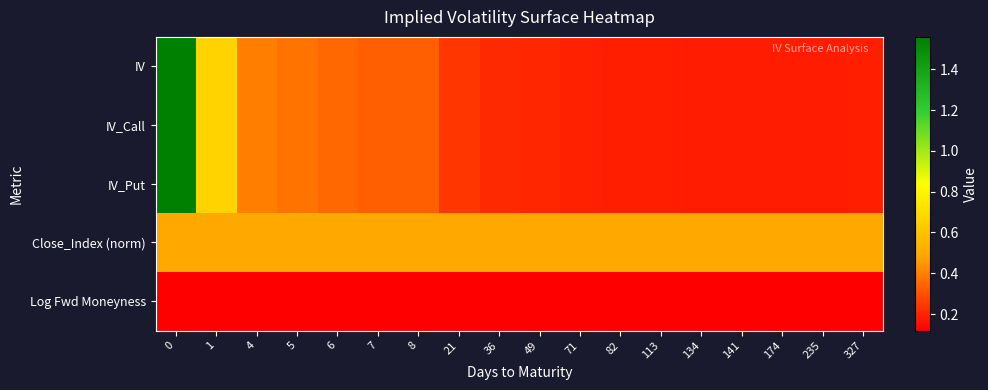

Reading left to right, list all the values displayed in this chart.

IV: 0=1.6	1=0.7	4=0.4	5=0.4	6=0.3	7=0.3	8=0.3	21=0.2	36=0.2	49=0.2	71=0.2	82=0.2	113=0.2	134=0.2	141=0.2	174=0.2	235=0.2	327=0.2
IV_Call: 0=1.6	1=0.7	4=0.4	5=0.4	6=0.3	7=0.3	8=0.3	21=0.2	36=0.2	49=0.2	71=0.2	82=0.2	113=0.2	134=0.2	141=0.2	174=0.2	235=0.2	327=0.2
IV_Put: 0=1.6	1=0.7	4=0.4	5=0.4	6=0.3	7=0.3	8=0.3	21=0.2	36=0.2	49=0.2	71=0.2	82=0.2	113=0.2	134=0.2	141=0.2	174=0.2	235=0.2	327=0.2
Close_Index (norm): 0=0.5	1=0.5	4=0.5	5=0.5	6=0.5	7=0.5	8=0.5	21=0.5	36=0.5	49=0.5	71=0.5	82=0.5	113=0.5	134=0.5	141=0.5	174=0.5	235=0.5	327=0.5
Log Fwd Moneyness: 0=0.1	1=0.1	4=0.1	5=0.1	6=0.1	7=0.1	8=0.1	21=0.1	36=0.1	49=0.1	71=0.1	82=0.1	113=0.1	134=0.1	141=0.1	174=0.1	235=0.1	327=0.1